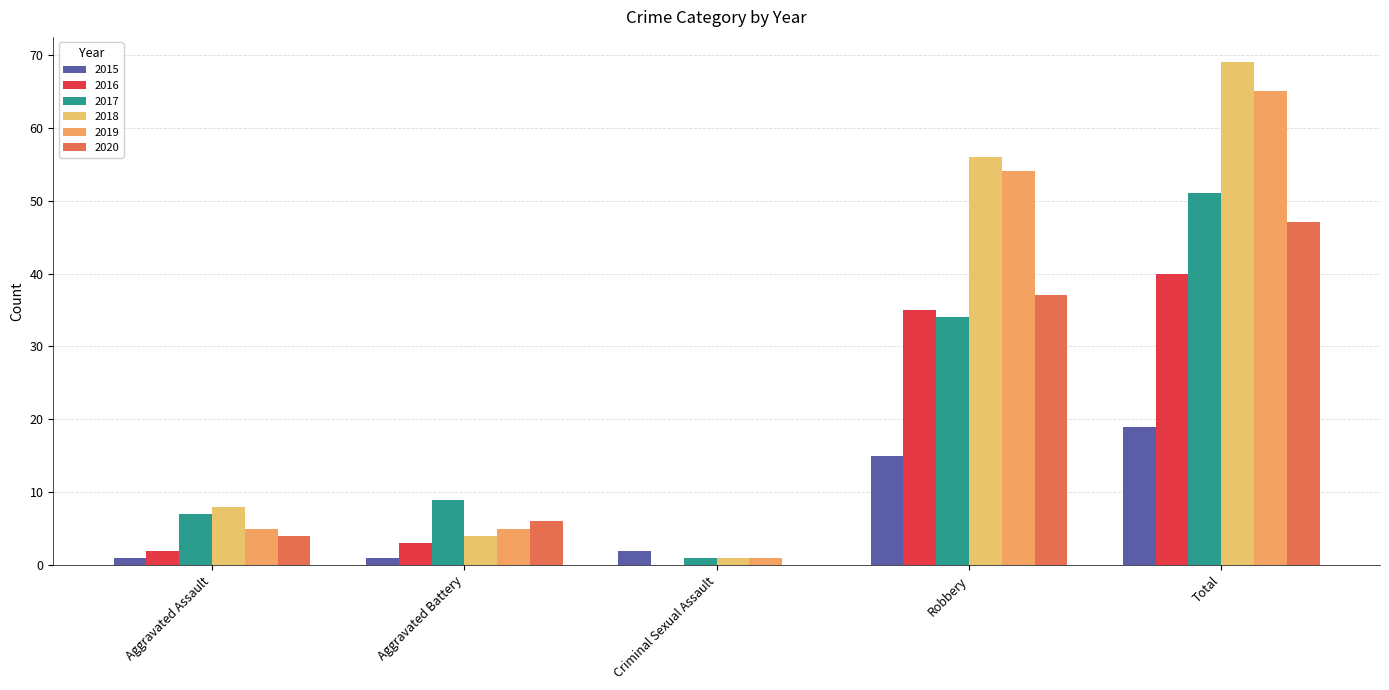

What are all the series names shown in the legend?

2015, 2016, 2017, 2018, 2019, 2020